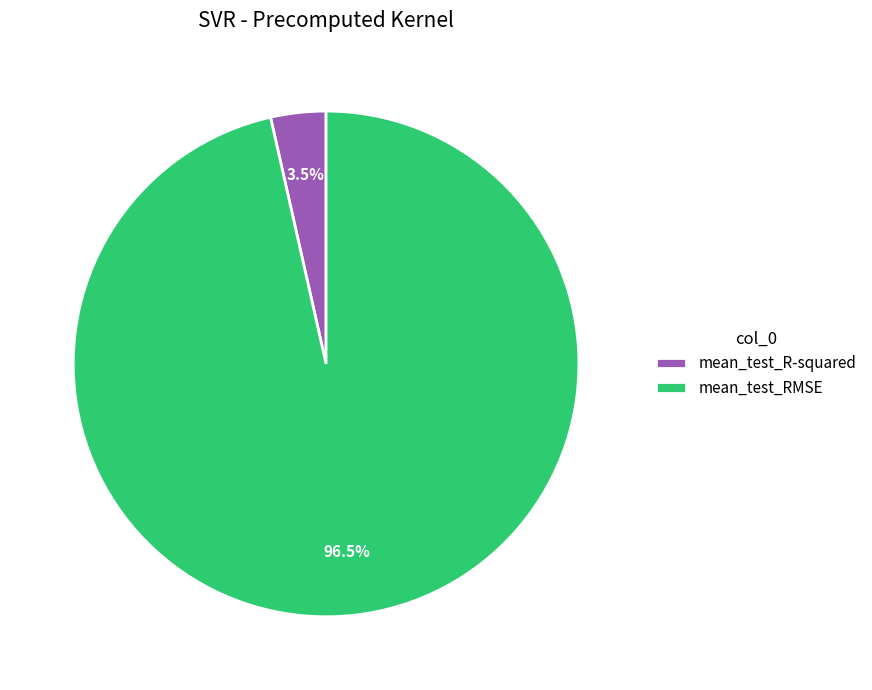

Which has a higher value, mean_test_RMSE or mean_test_R-squared?

mean_test_RMSE